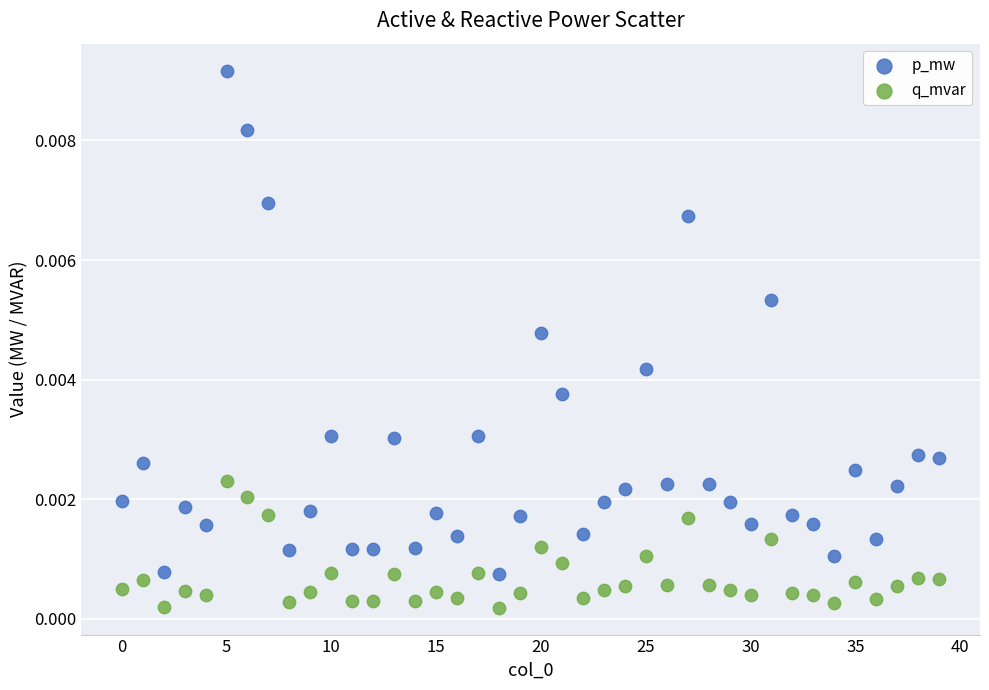

Which series reaches the maximum Y coordinate?

p_mw